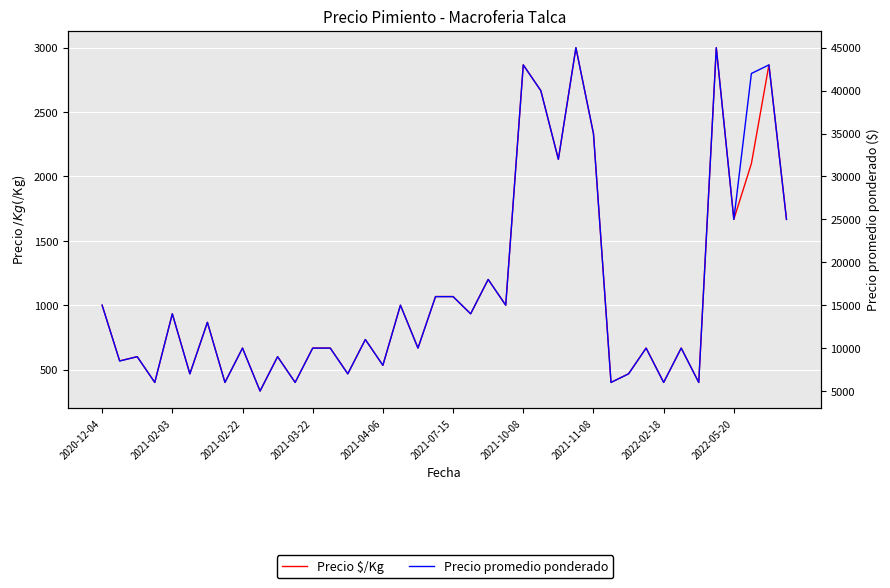

True or false: Precio $/Kg and Precio promedio ponderado cross at least once.

False